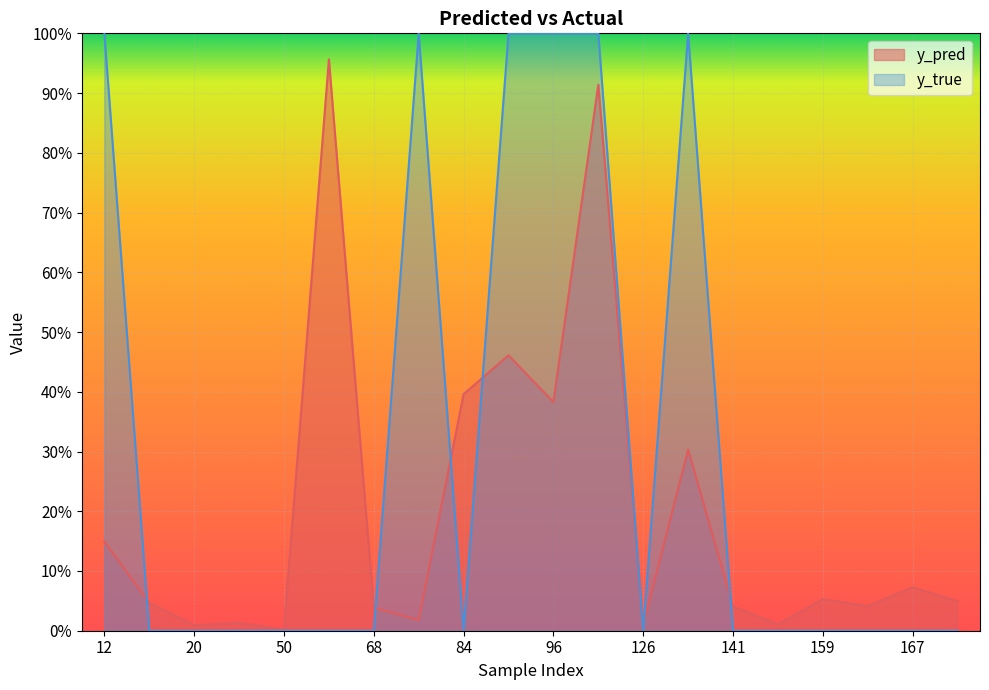

Which series changed the most between 15 and 76?

y_true